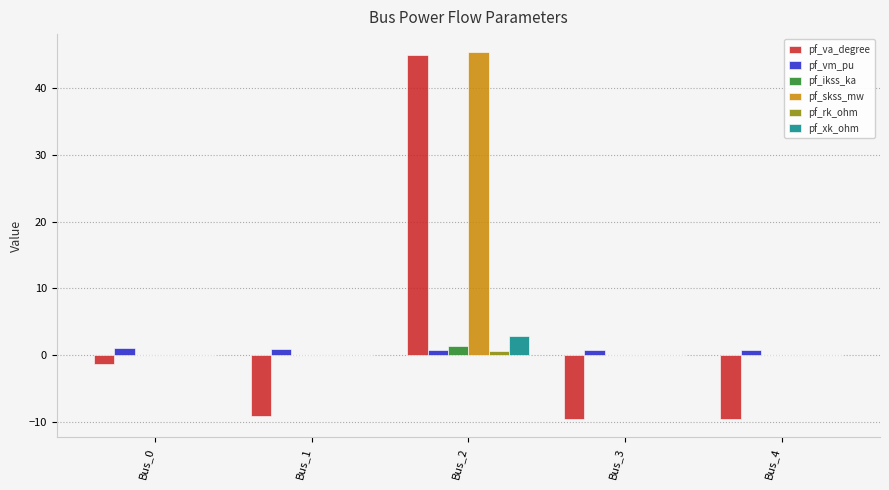

Is it true that pf_skss_mw equals 18.0 at Bus_2?

False